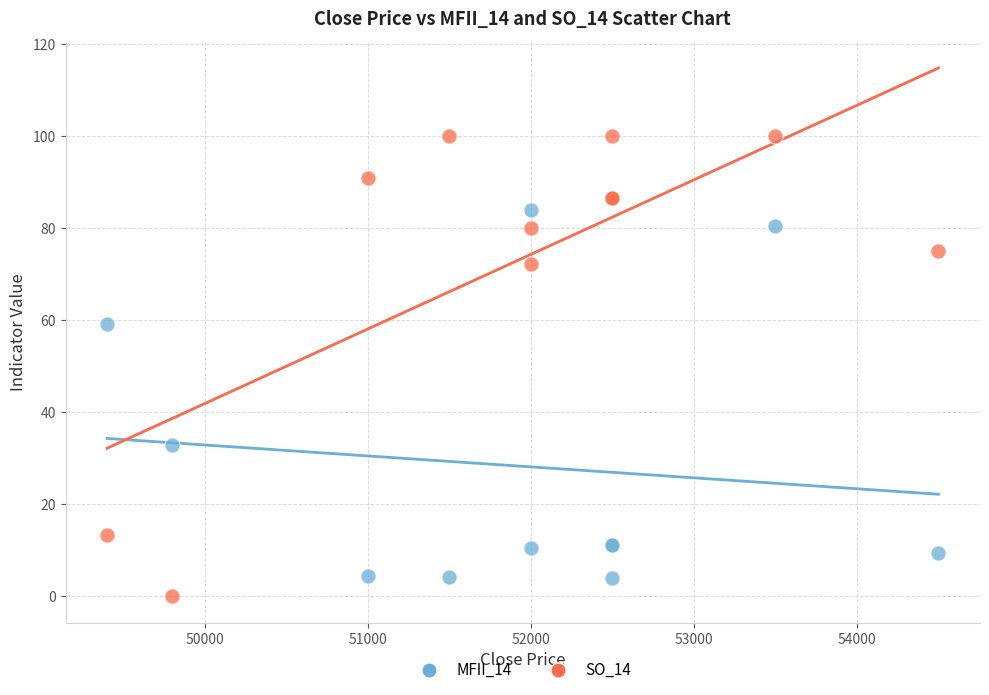

Across all series, what Y value is closest to 50?

59.3